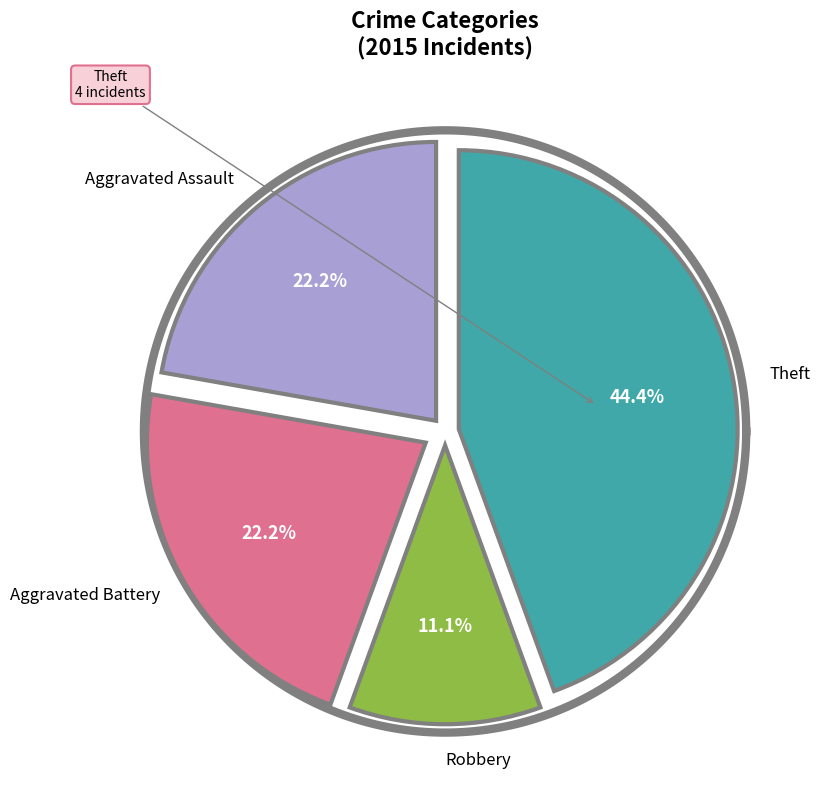

Does any single category account for the majority?

No